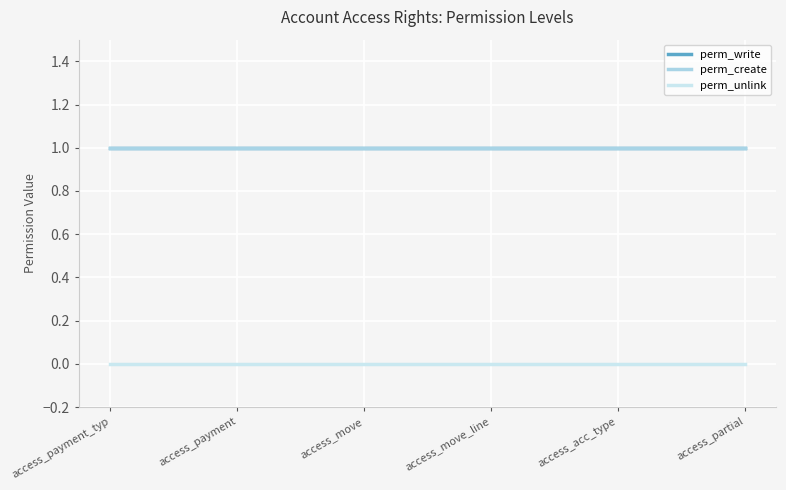

True or false: perm_create has more than 0 points higher than both neighbors.

False